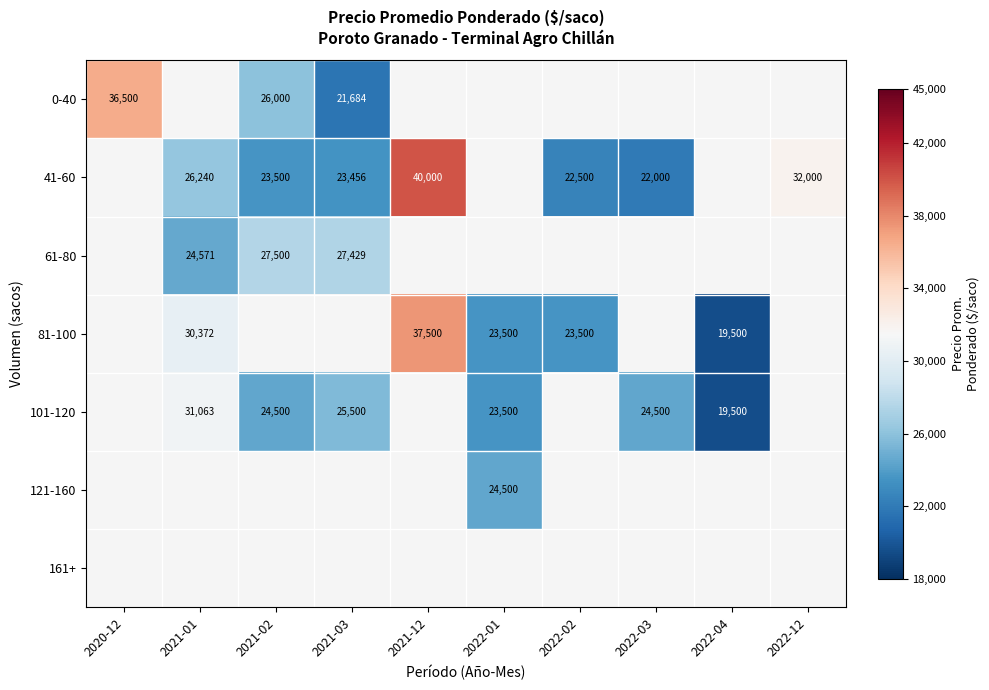

Count the number of categories in the chart.

10